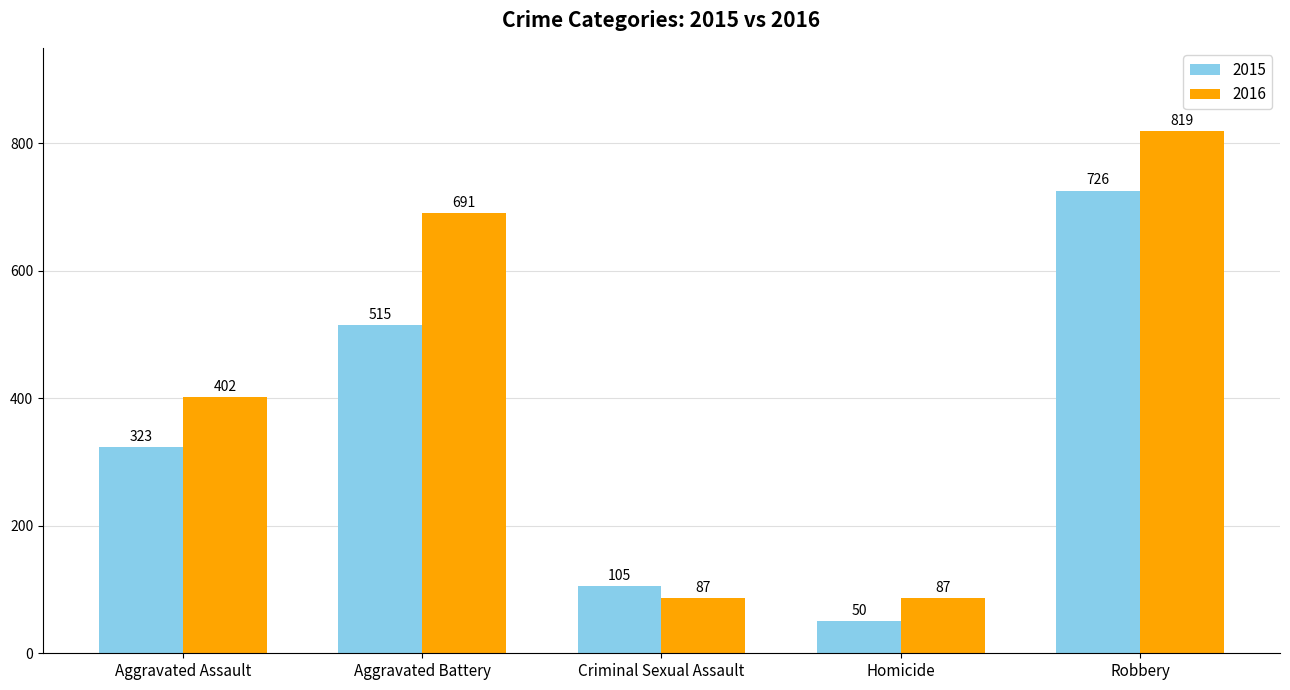

Between Aggravated Battery and Criminal Sexual Assault, which series saw the biggest shift?

2016